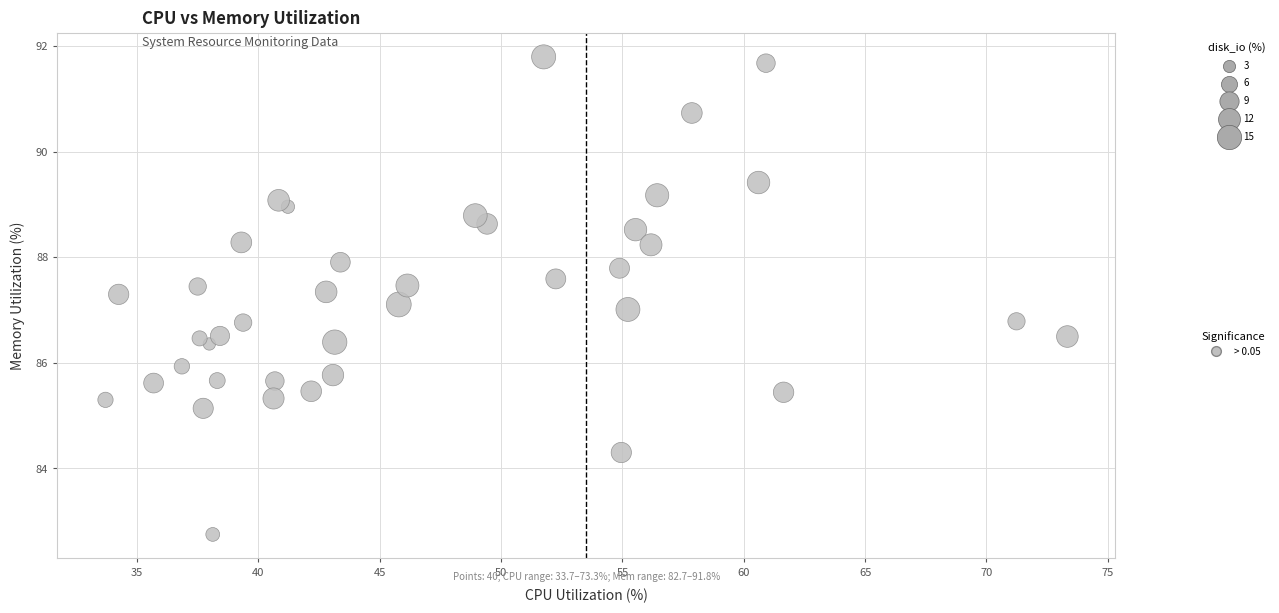

What is the range of X values (max minus min)?

39.6